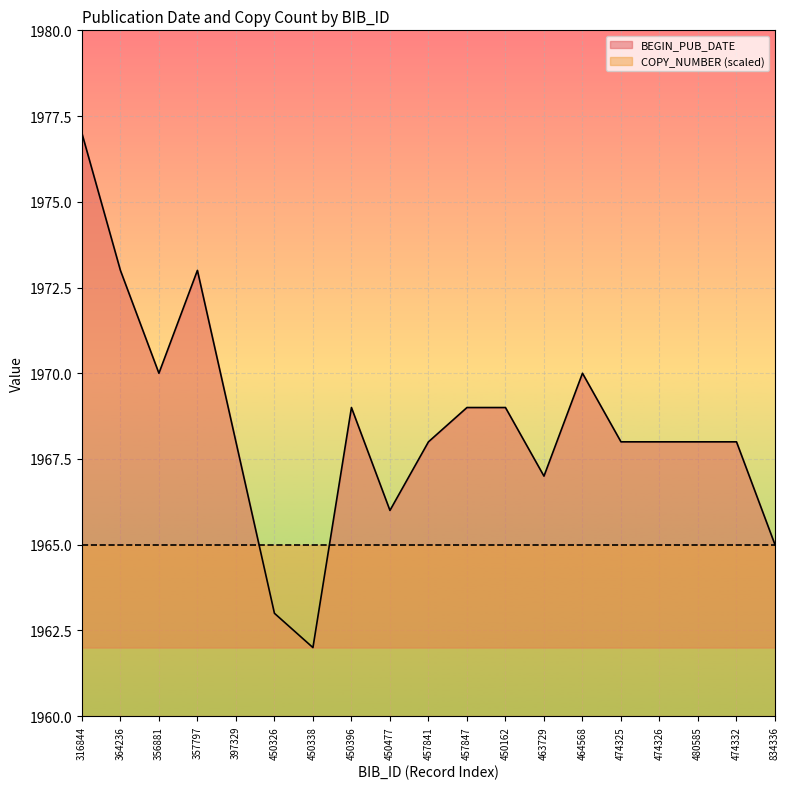

What is the change in value from 450326 to 474325?

+5